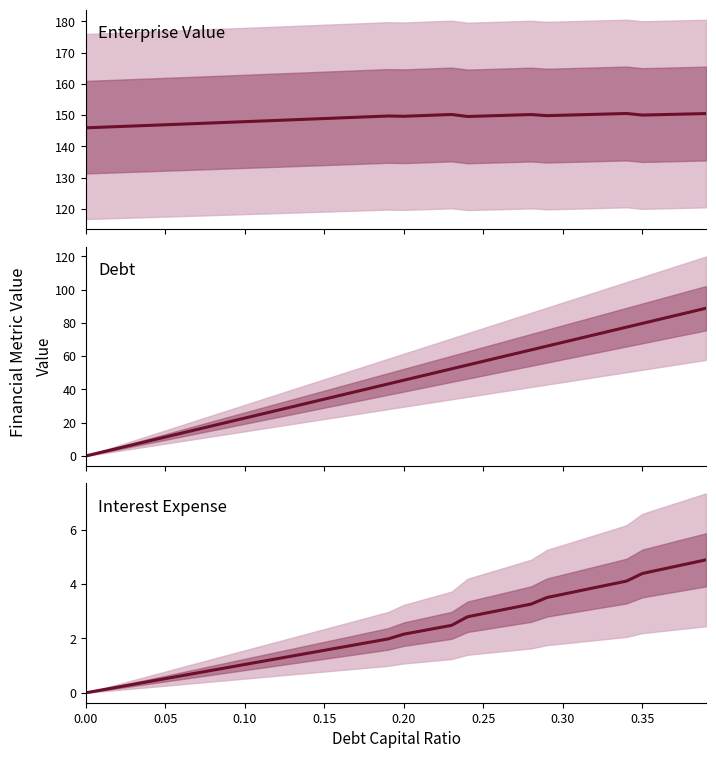

What is the difference between the maximum and minimum values in the Enterprise Value series?

4.6